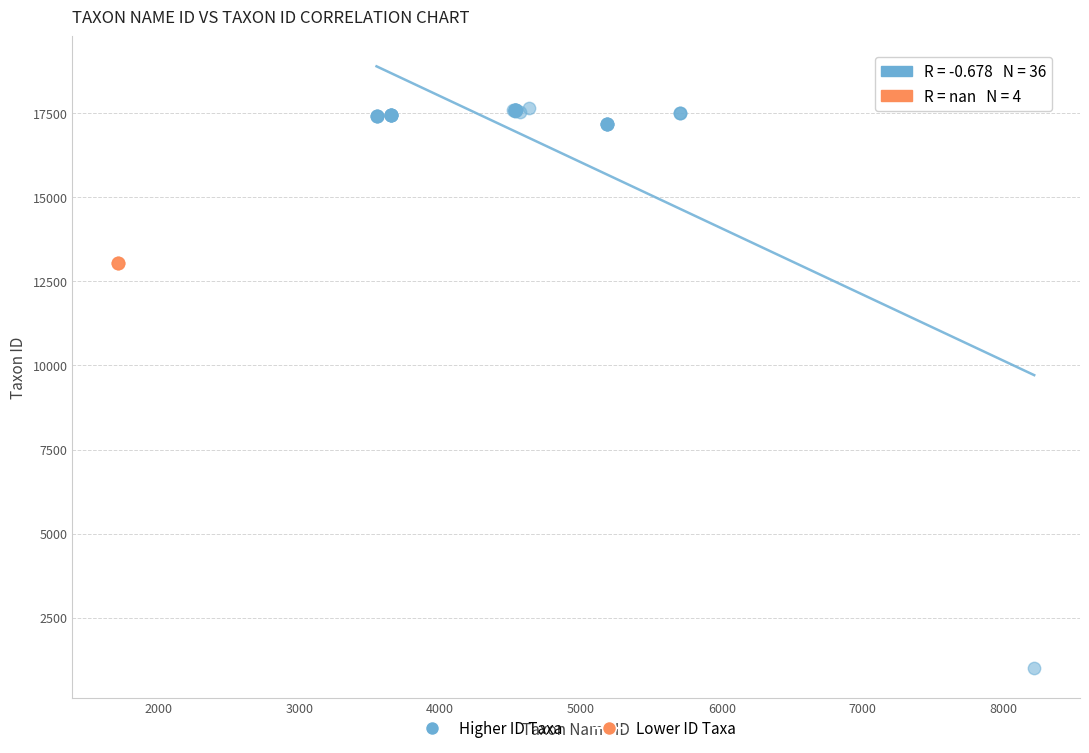

Which series reaches the minimum Y coordinate?

Higher ID Taxa